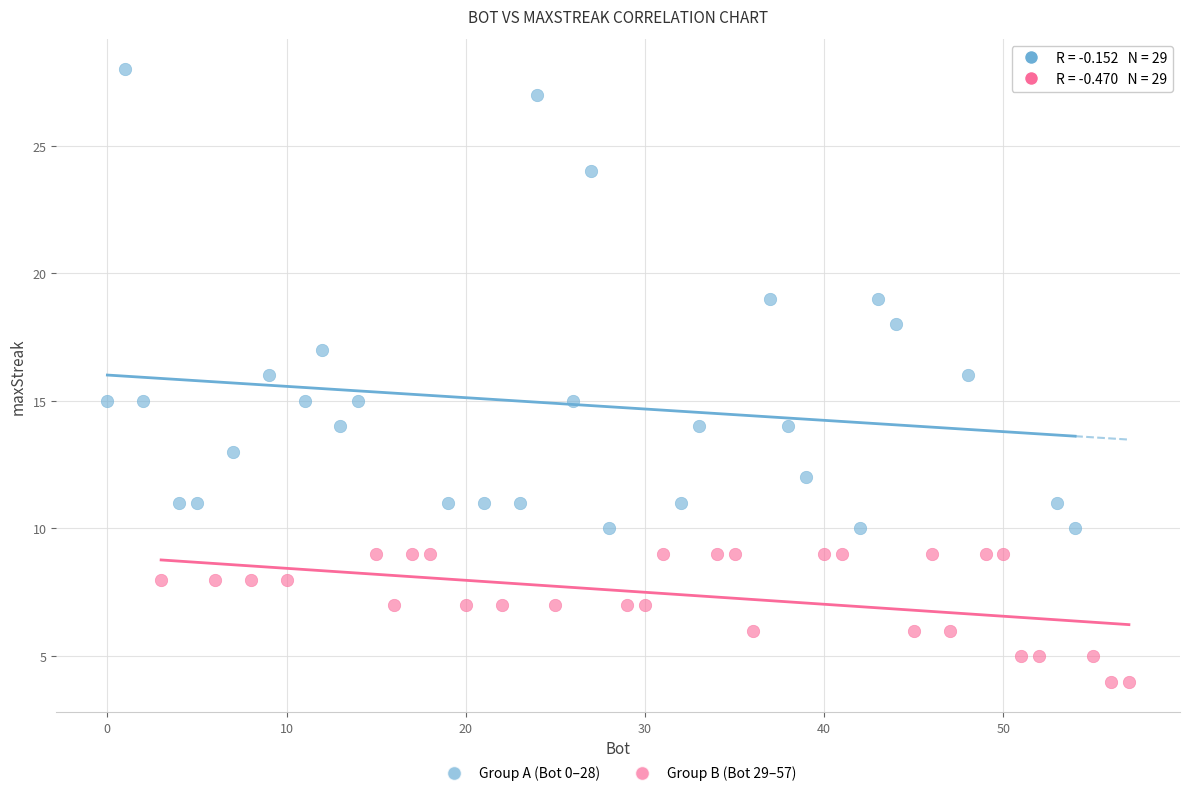

Which series reaches the maximum Y coordinate?

Group A (Bot 0–28)